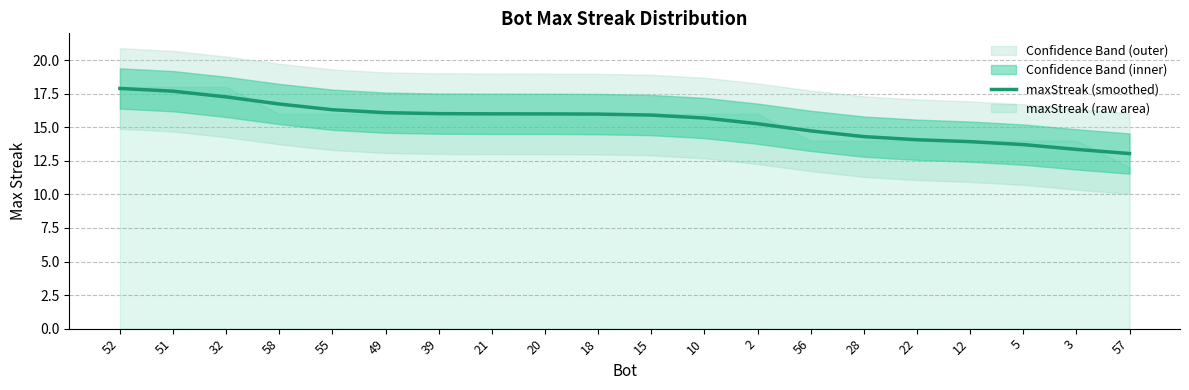

At which category does the chart reach its peak across all series?

52